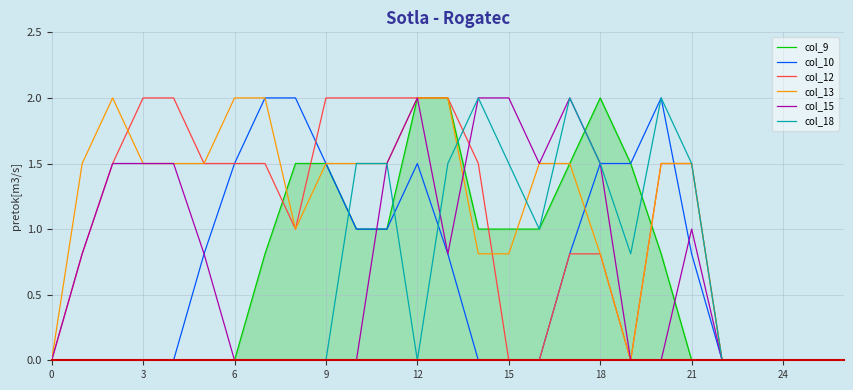

Reading right to left, what are all the values shown in this chart?

col_9: 0.0	0.0	0.0	0.0	0.0	0.0	0.8	1.5	2.0	1.5	1.0	1.0	1.0	2.0	2.0	1.0	1.0	1.5	1.5	0.8	0.0	0.0	0.0	0.0	0.0	0.0	0.0
col_10: 0.0	0.0	0.0	0.0	0.0	0.8	2.0	1.5	1.5	0.8	0.0	0.0	0.0	0.8	1.5	1.0	1.0	1.5	2.0	2.0	1.5	0.8	0.0	0.0	0.0	0.0	0.0
col_12: 0.0	0.0	0.0	0.0	0.0	1.5	1.5	0.0	0.8	0.8	0.0	0.0	1.5	2.0	2.0	2.0	2.0	2.0	1.0	1.5	1.5	1.5	2.0	2.0	1.5	0.8	0.0
col_13: 0.0	0.0	0.0	0.0	0.0	1.5	1.5	0.0	0.8	1.5	1.5	0.8	0.8	2.0	2.0	1.5	1.5	1.5	1.0	2.0	2.0	1.5	1.5	1.5	2.0	1.5	0.0
col_15: 0.0	0.0	0.0	0.0	0.0	1.0	0.0	0.0	1.5	2.0	1.5	2.0	2.0	0.8	2.0	1.5	0.0	0.0	0.0	0.0	0.0	0.8	1.5	1.5	1.5	0.8	0.0
col_18: 0.0	0.0	0.0	0.0	0.0	1.5	2.0	0.8	1.5	2.0	1.0	1.5	2.0	1.5	0.0	1.5	1.5	0.0	0.0	0.0	0.0	0.0	0.0	0.0	0.0	0.0	0.0